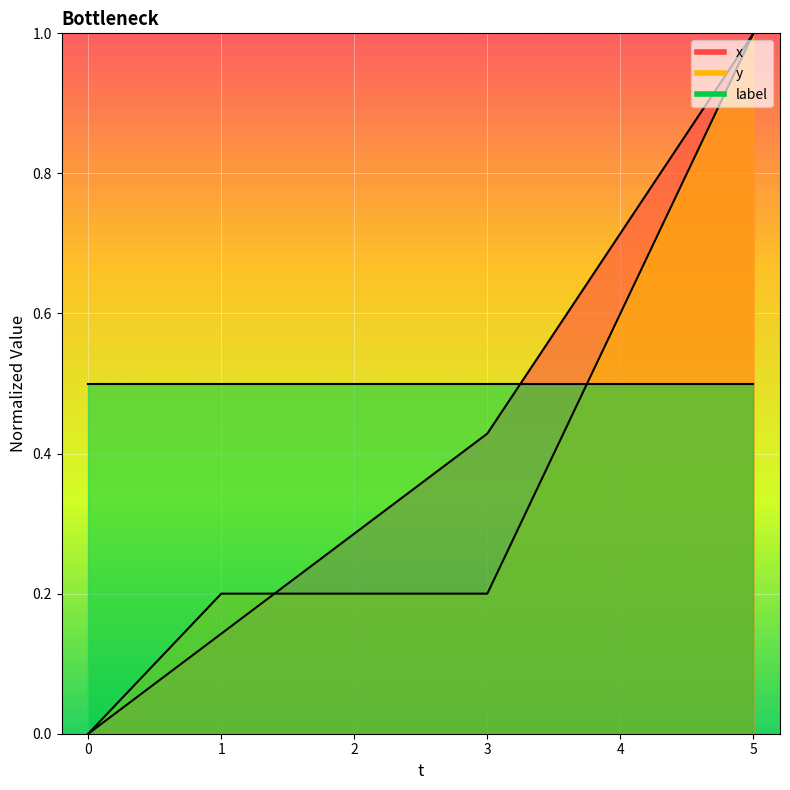

Between 5 and 2, which is larger?

5